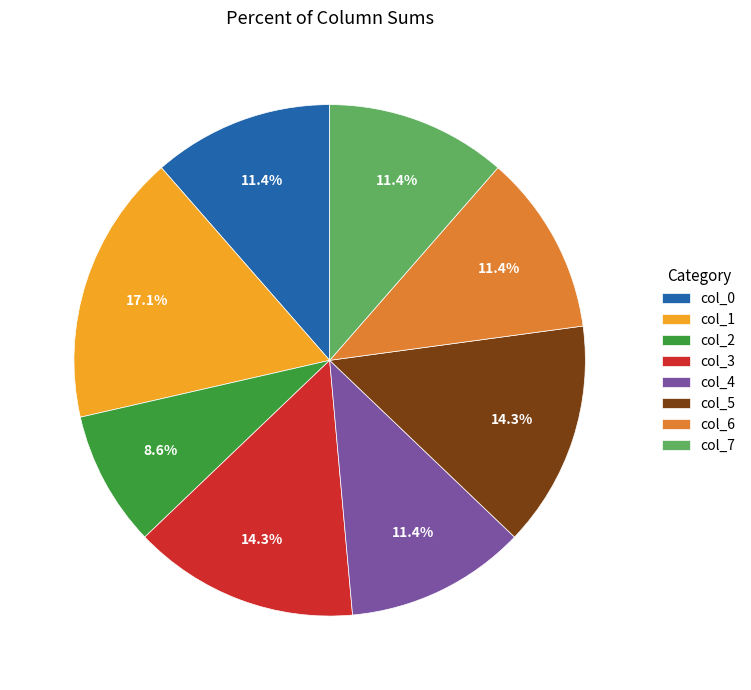

Count the number of slices in the pie.

8